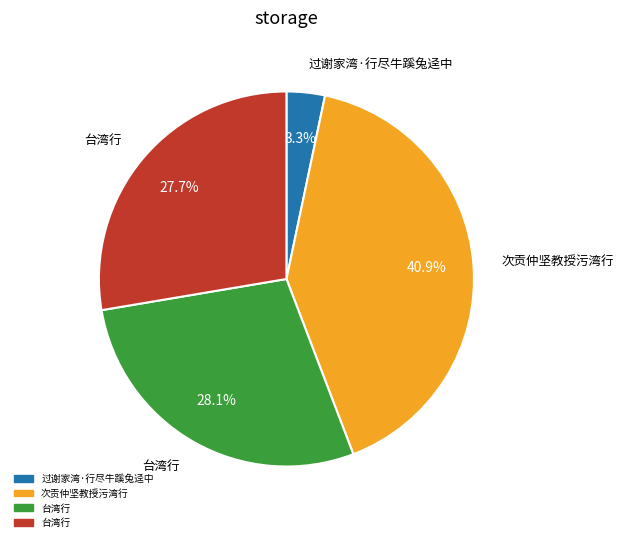

Is there any slice that represents more than half of the pie?

No